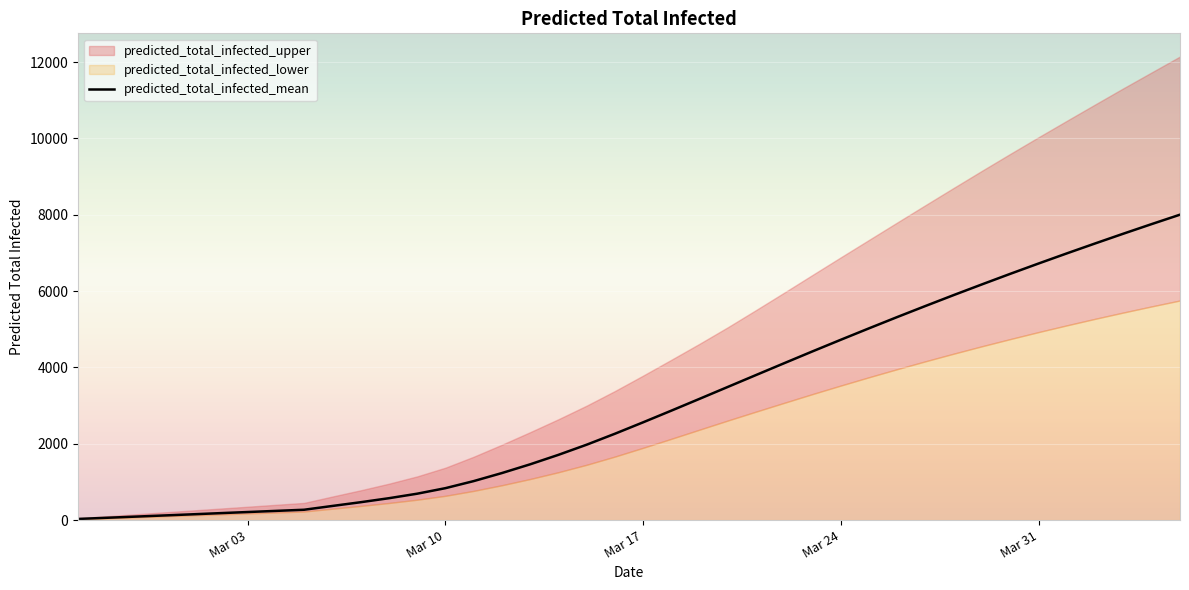

What is the difference between the predicted_total_infected_mean values at 7 and 33?

6213